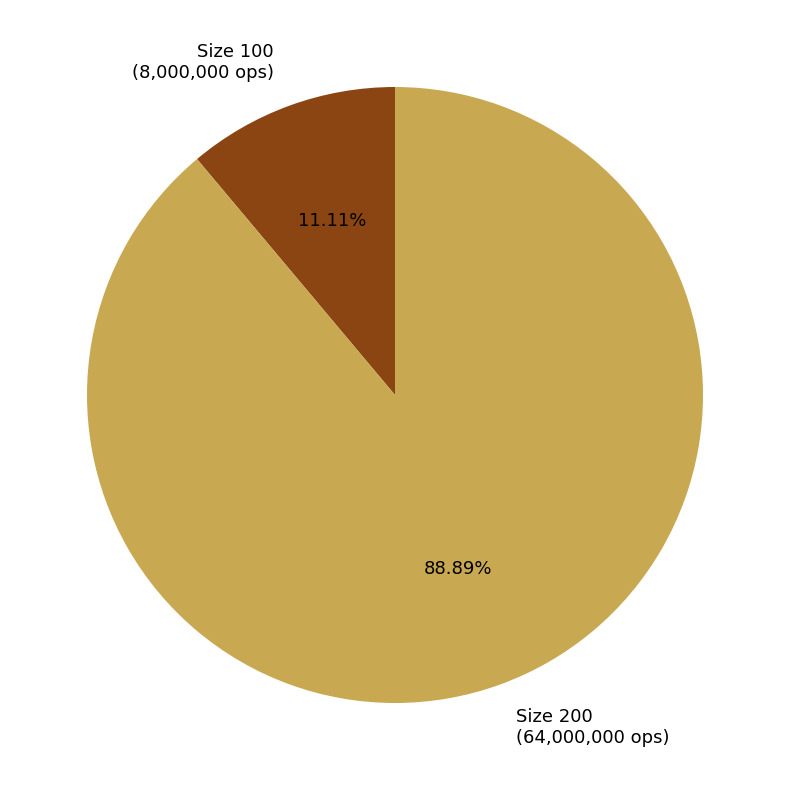

Between Size 100 (8,000,000 ops) and Size 200 (64,000,000 ops), which is larger?

Size 200 (64,000,000 ops)